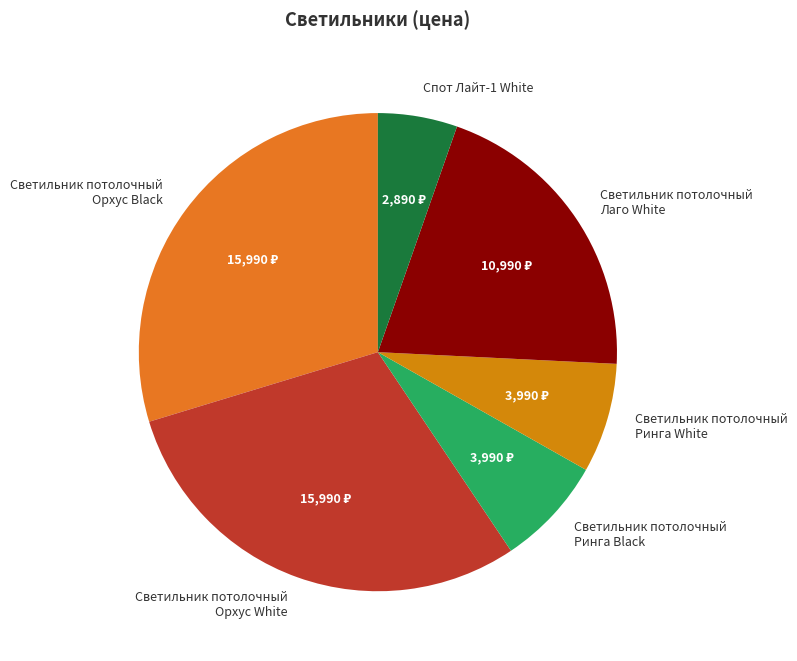

How many slices are in this pie chart?

6